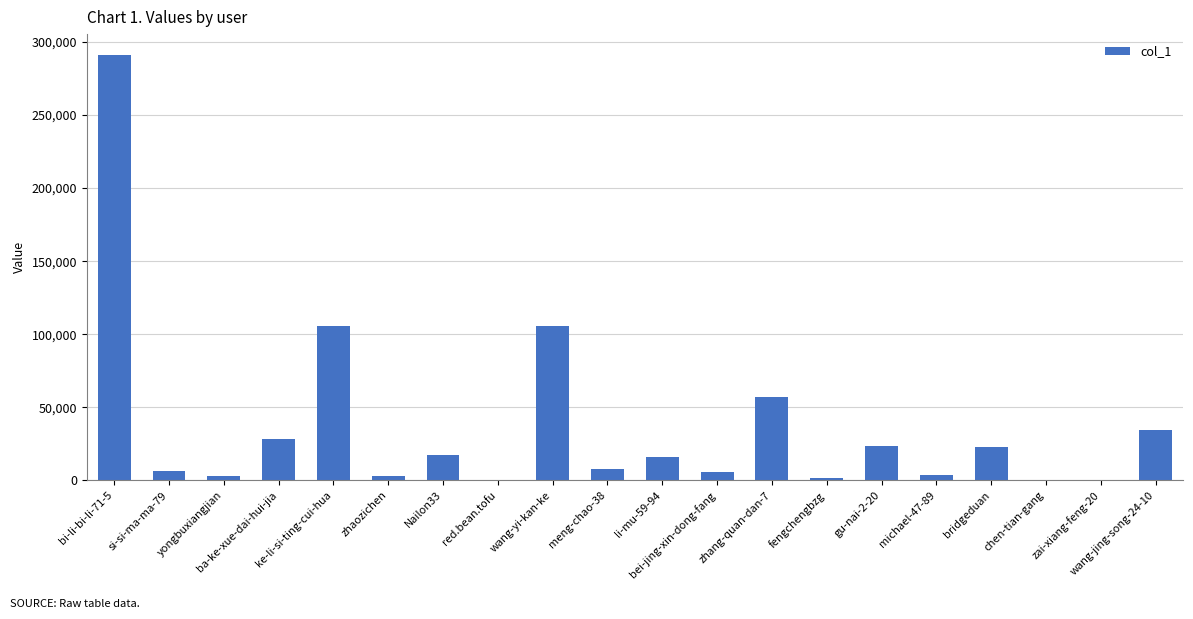

What is the sum of all values?

732878